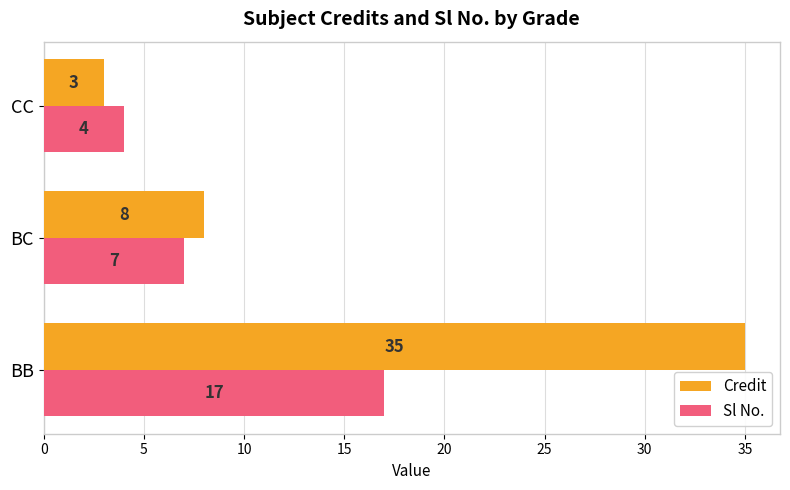

What are all the series names shown in the legend?

Credit, Sl No.